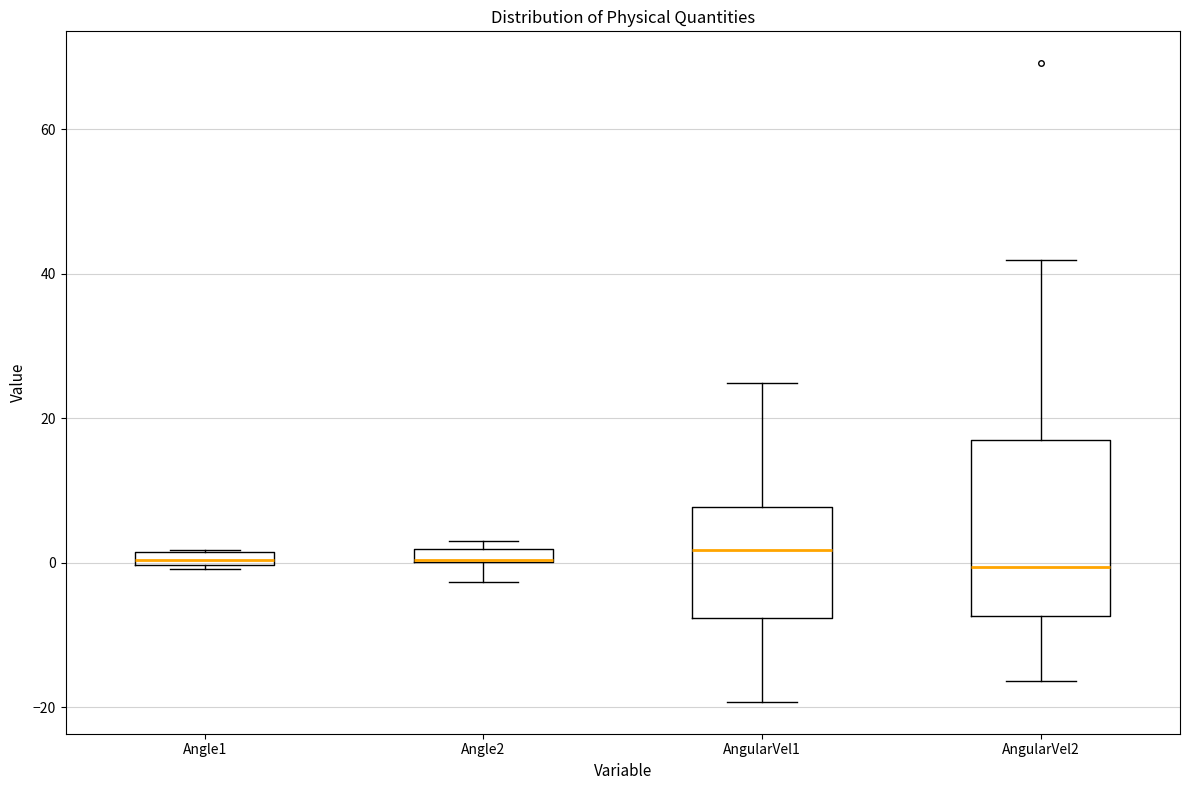

Comparing the boxes themselves (not the whiskers), which one is the tallest?

AngularVel2